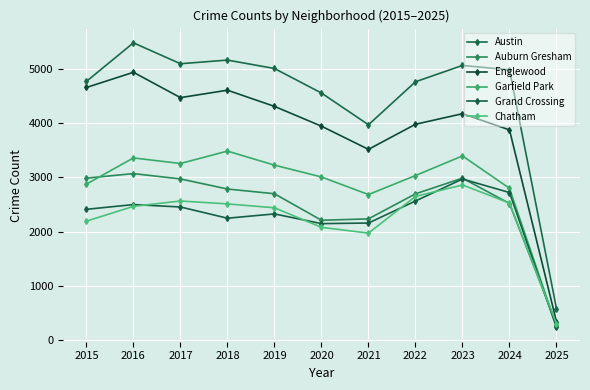

How many lines are shown in the chart?

6